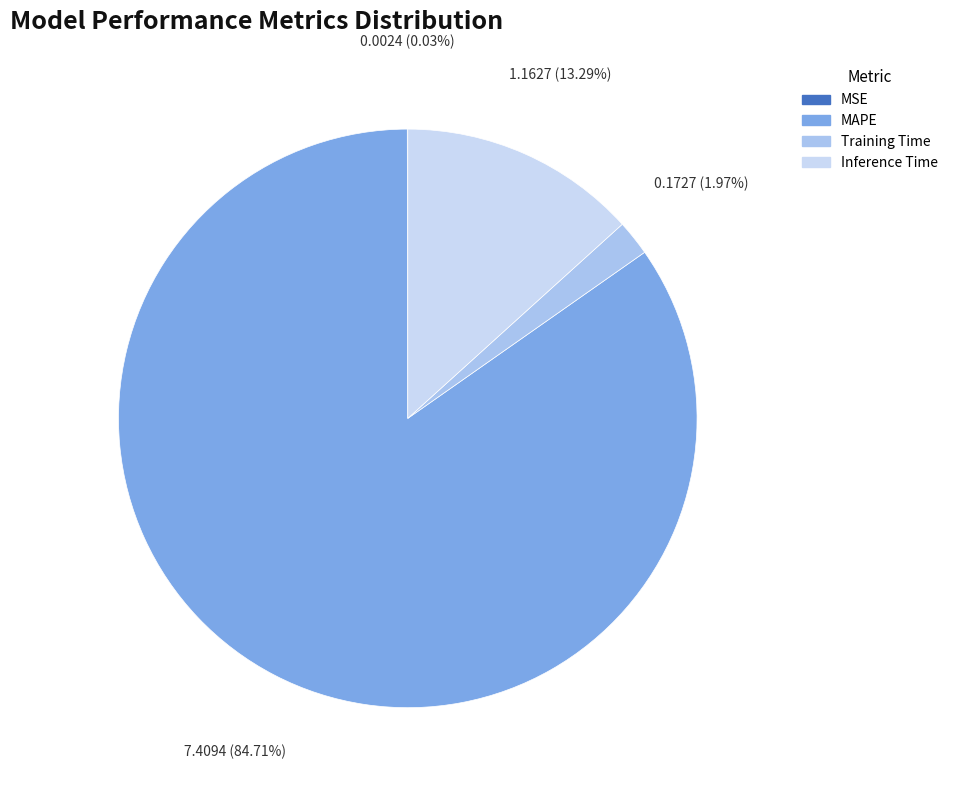

To the nearest percent, what percentage of the pie is Training Time?

2%